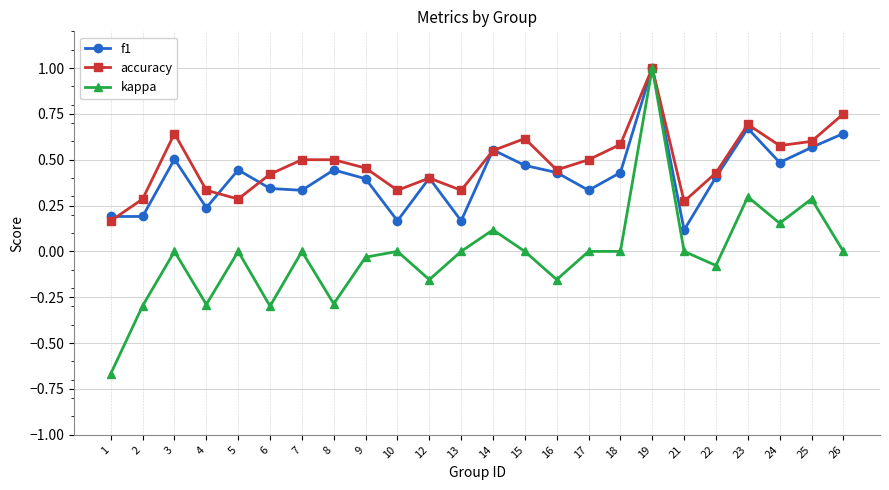

The value of f1 at 21 is 0.2. True or false?

False